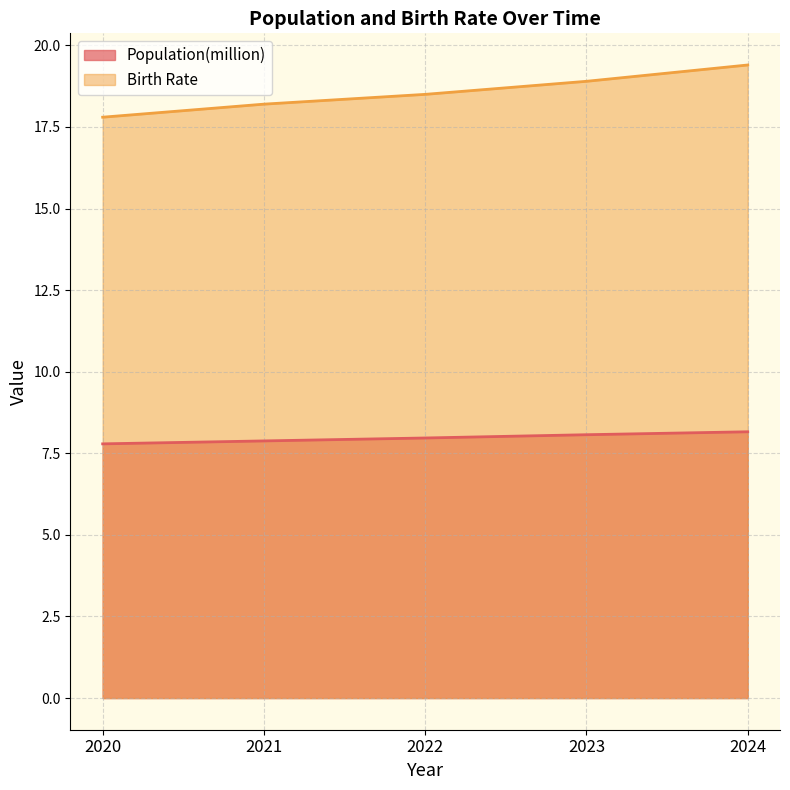

At which label does Birth Rate reach its peak?

2024